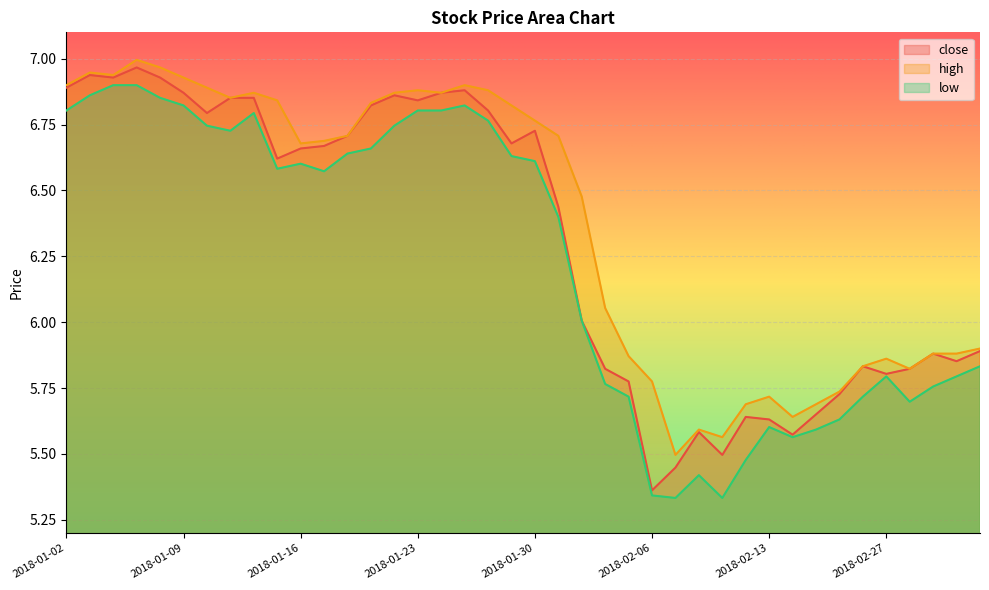

Reading right to left, transcribe all the data shown in this chart.

close: 5.9	5.9	5.9	5.8	5.8	5.8	5.7	5.7	5.6	5.6	5.6	5.5	5.6	5.4	5.4	5.8	5.8	6.0	6.4	6.7	6.7	6.8	6.9	6.9	6.8	6.9	6.8	6.7	6.7	6.7	6.6	6.9	6.9	6.8	6.9	6.9	7.0	6.9	6.9	6.9
high: 5.9	5.9	5.9	5.8	5.9	5.8	5.7	5.7	5.6	5.7	5.7	5.6	5.6	5.5	5.8	5.9	6.1	6.5	6.7	6.8	6.8	6.9	6.9	6.9	6.9	6.9	6.8	6.7	6.7	6.7	6.8	6.9	6.9	6.9	6.9	7.0	7.0	6.9	6.9	6.9
low: 5.8	5.8	5.8	5.7	5.8	5.7	5.6	5.6	5.6	5.6	5.5	5.3	5.4	5.3	5.3	5.7	5.8	6.0	6.4	6.6	6.6	6.8	6.8	6.8	6.8	6.7	6.7	6.6	6.6	6.6	6.6	6.8	6.7	6.7	6.8	6.9	6.9	6.9	6.9	6.8